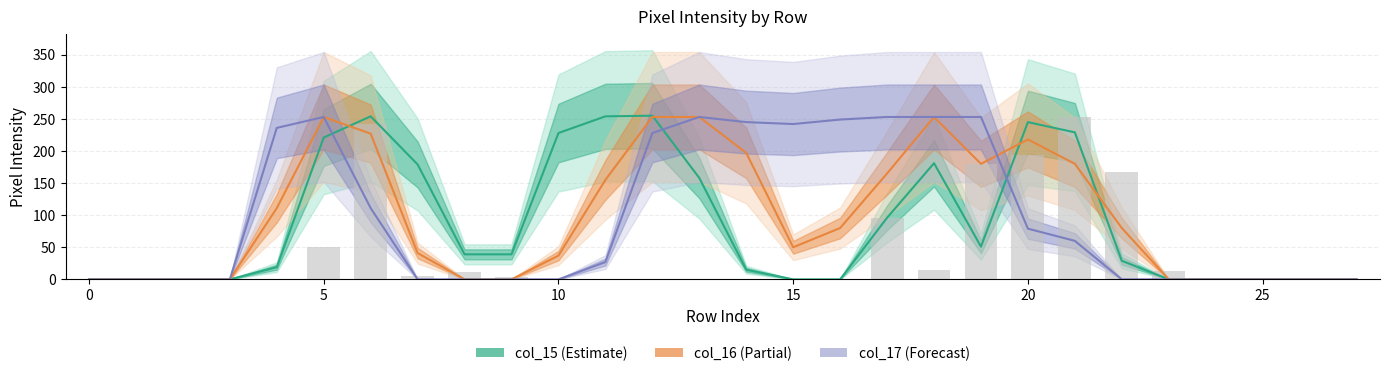

Which label corresponds to the largest value in the chart?

12